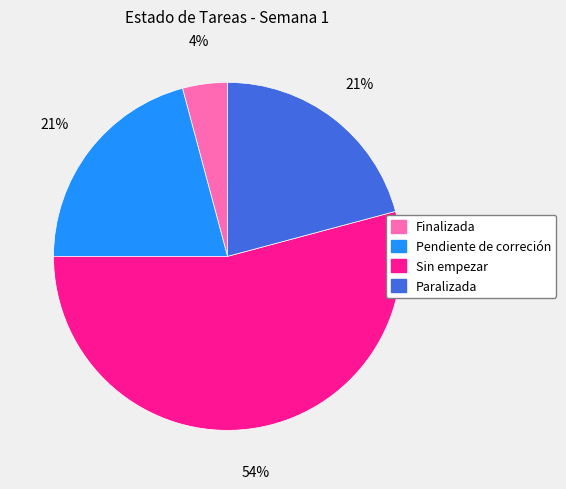

Count the number of slices in the pie.

4